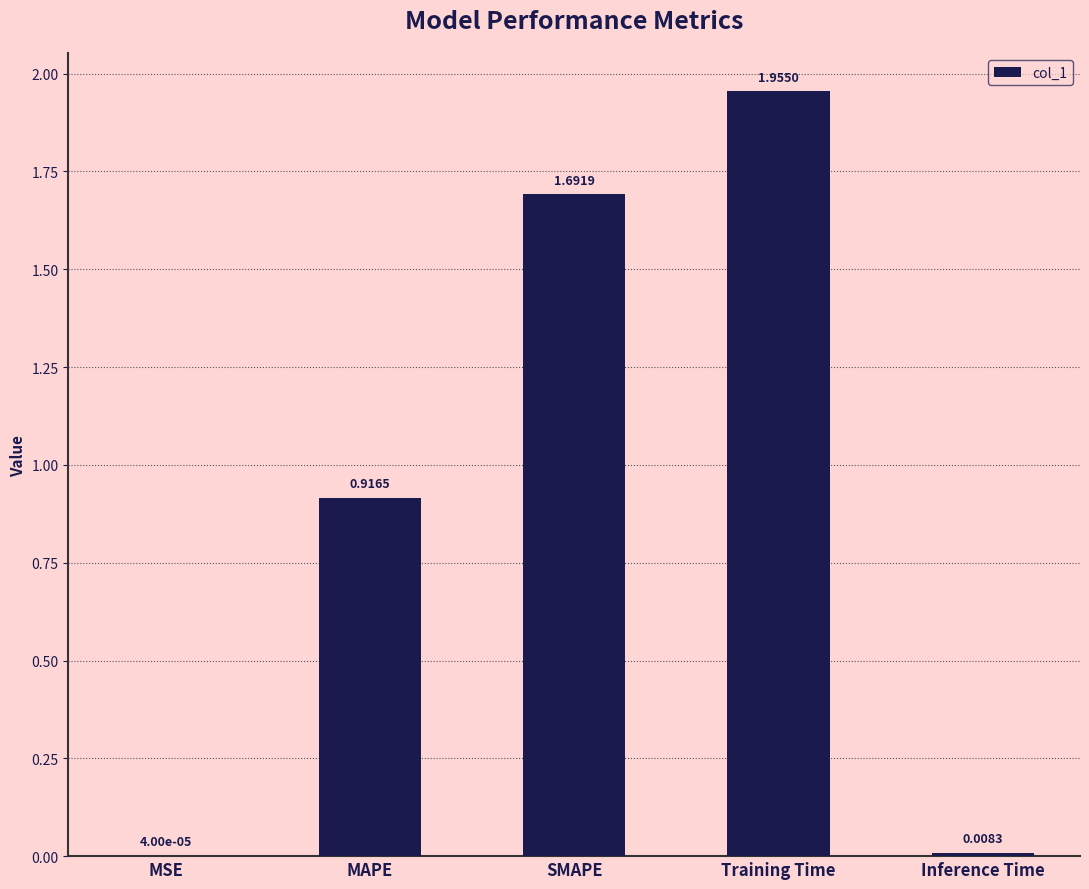

Which label corresponds to the largest value in the chart?

Training Time